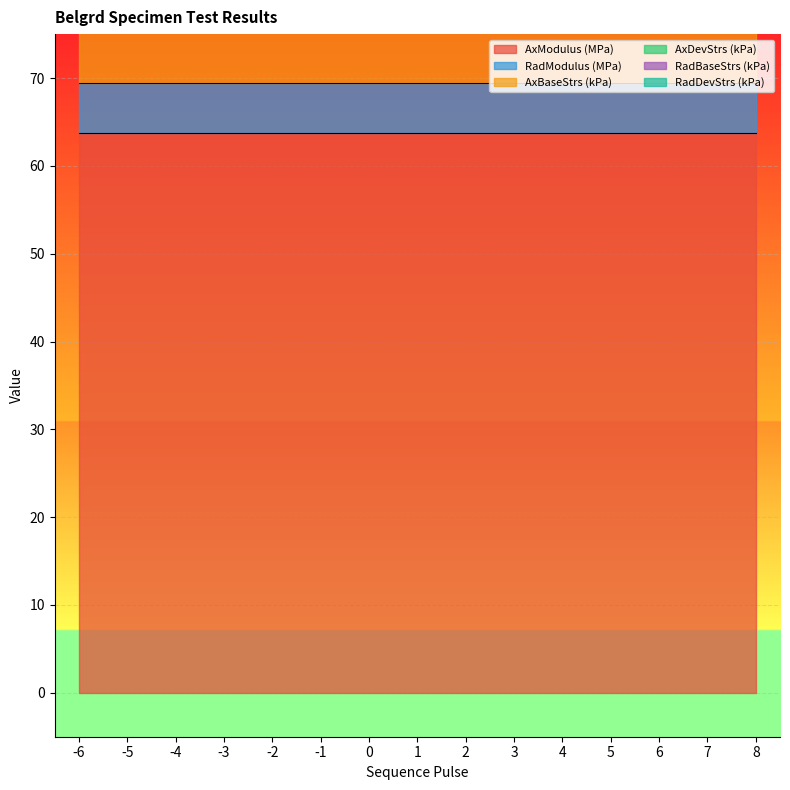

What is the value of the AxDevStrs (kPa) point at the 9th from the left?

1.0